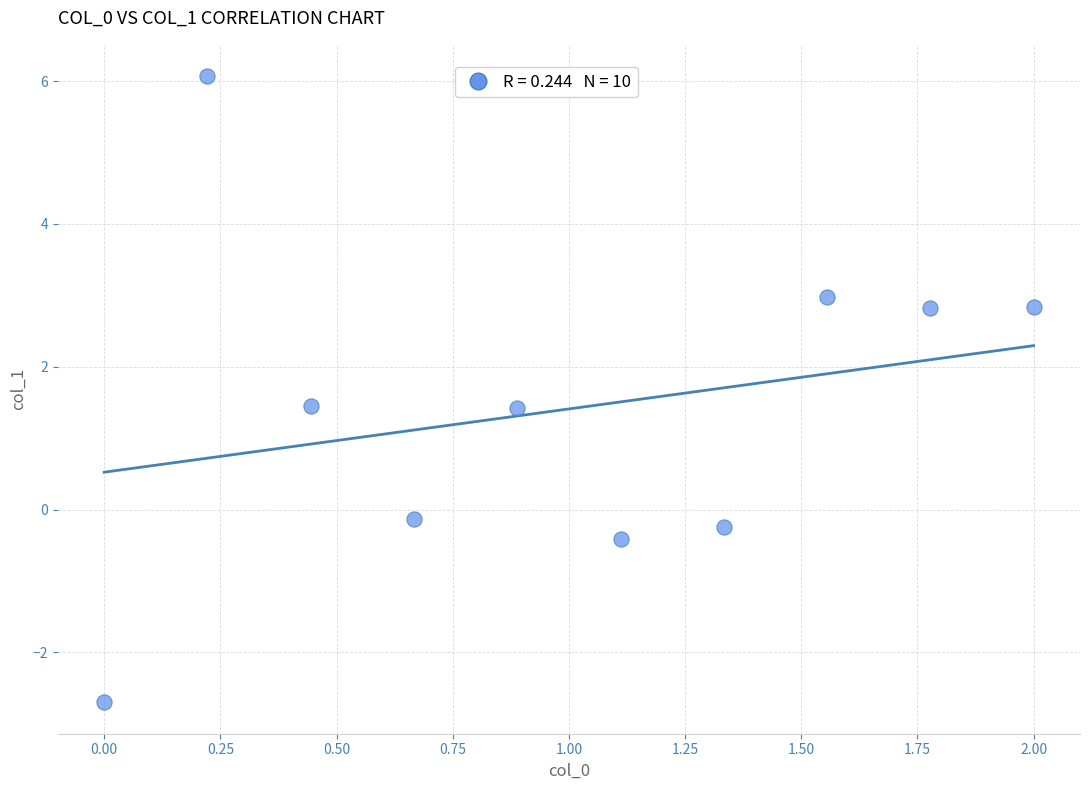

What is the range of X values (max minus min)?

2.0